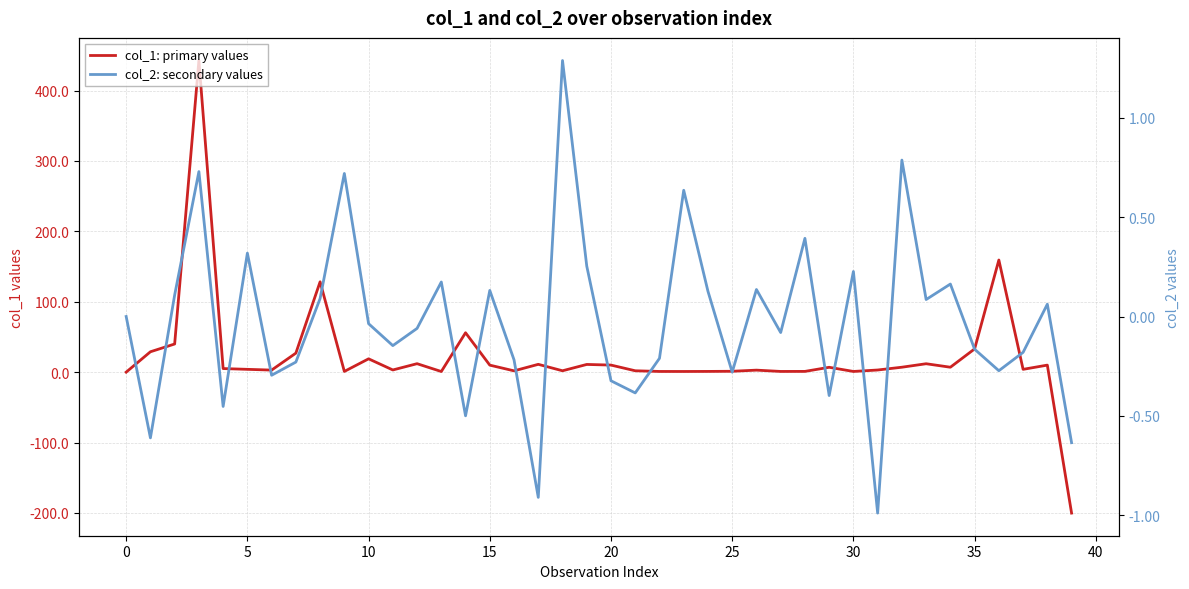

What is the label of the 19th point from the left?

18